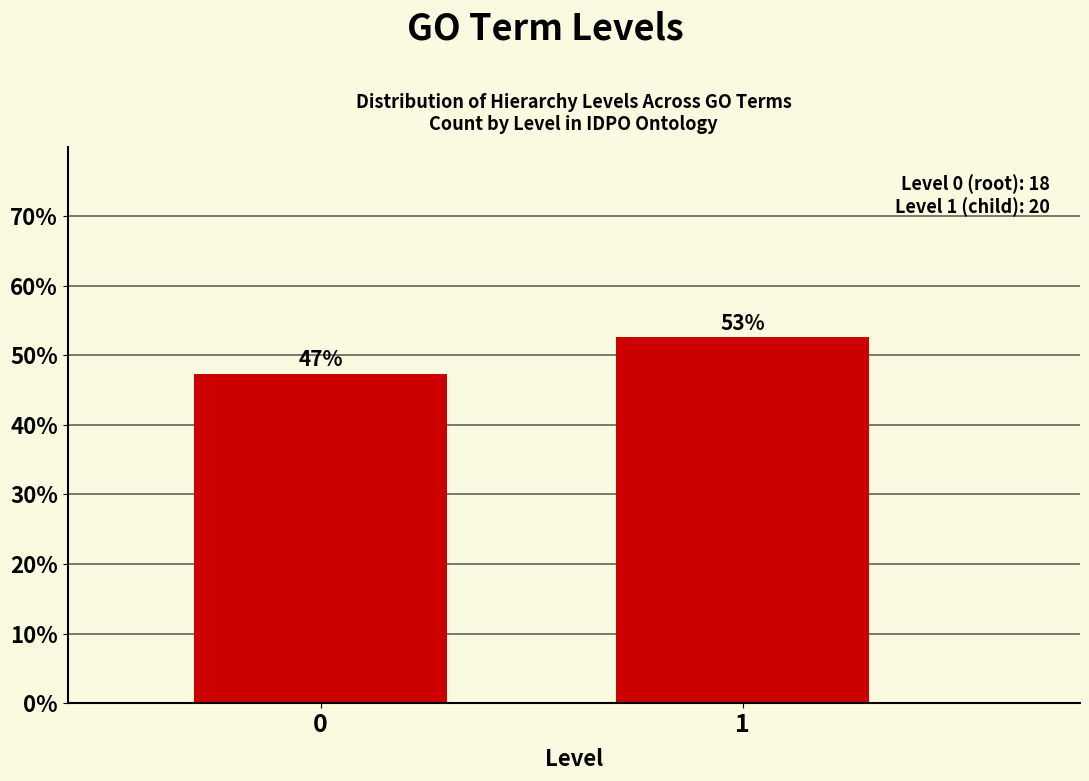

Does the chart contain any negative values?

No